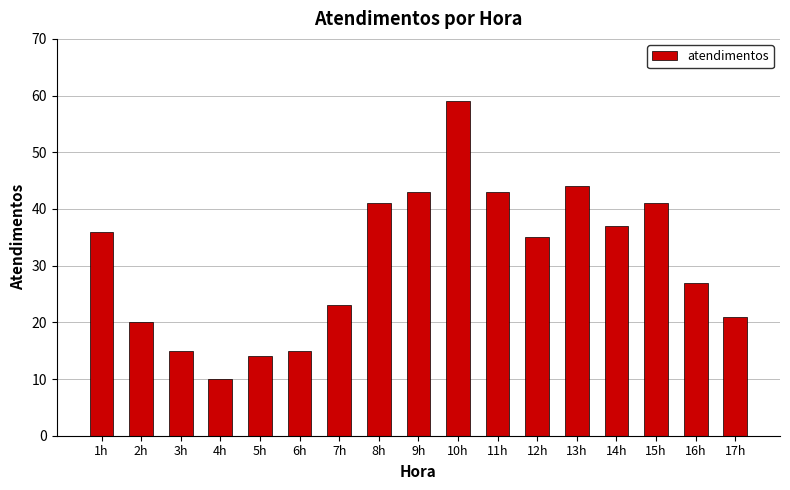

Reading left to right, transcribe all the data shown in this chart.

36	20	15	10	14	15	23	41	43	59	43	35	44	37	41	27	21